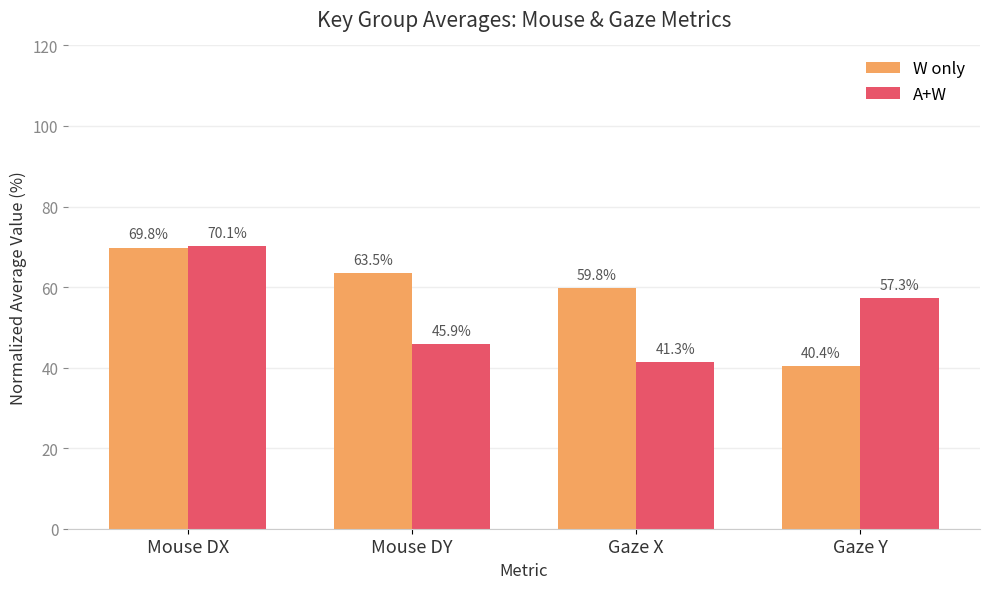

What is the difference between the maximum and minimum values in the A+W series?

28.8